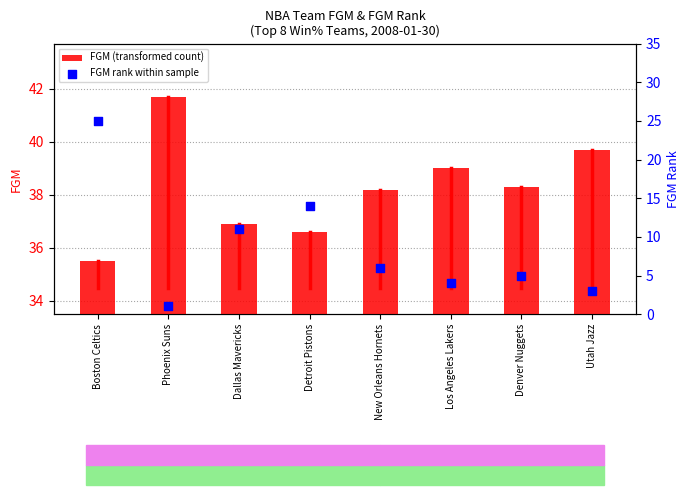

Which series has the largest total across all categories?

FGM (transformed count)